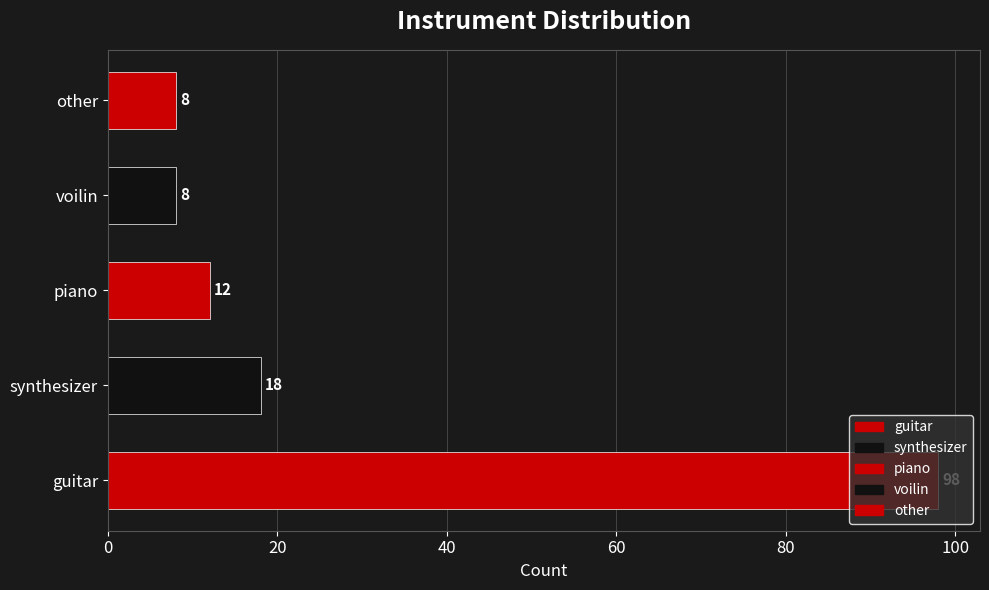

What is the sum of all values?

144